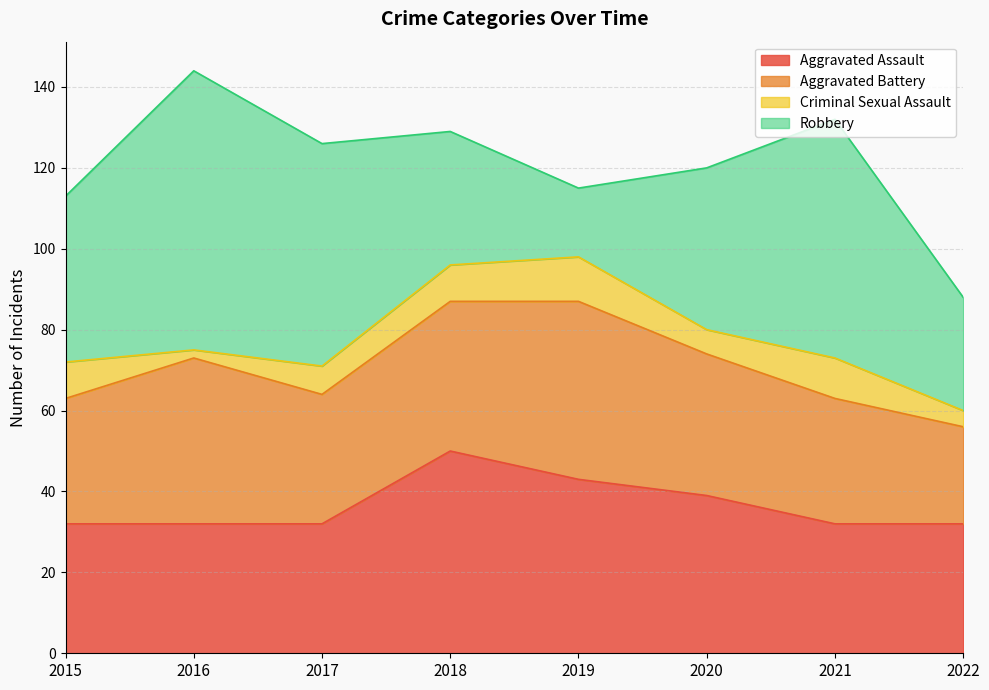

Reading left to right, extract all data points from this chart.

Aggravated Assault: 32	32	32	50	43	39	32	32
Aggravated Battery: 31	41	32	37	44	35	31	24
Criminal Sexual Assault: 9	2	7	9	11	6	10	4
Robbery: 41	69	55	33	17	40	59	28